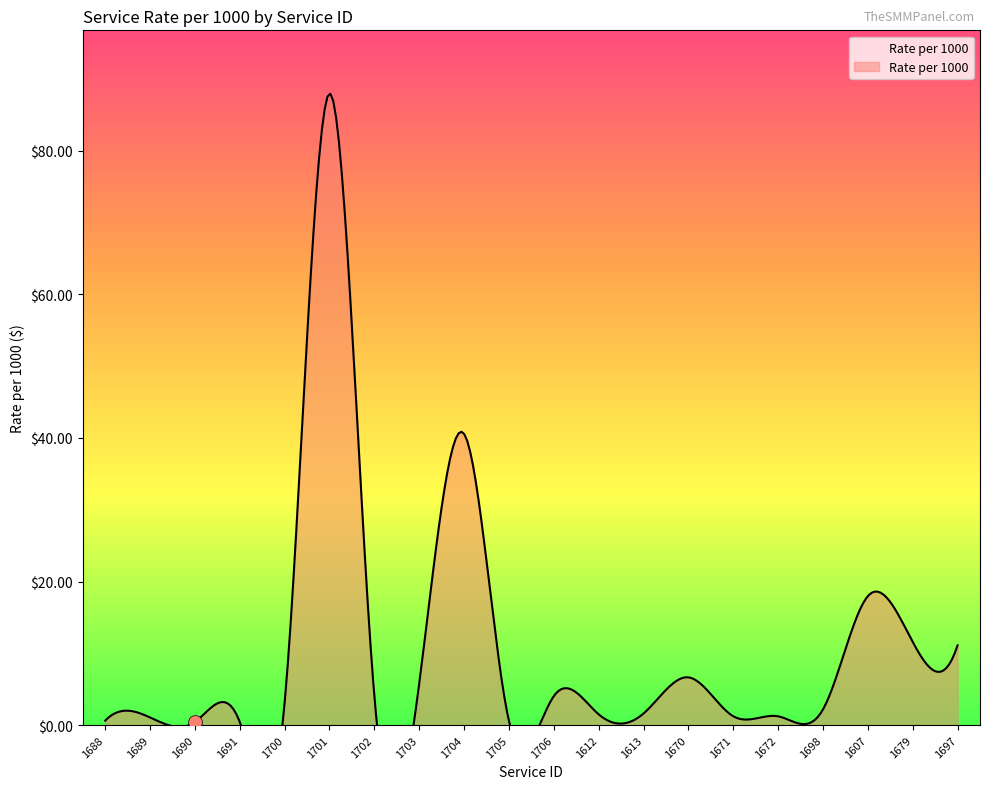

Between 1679 and 1702, which is larger?

1679